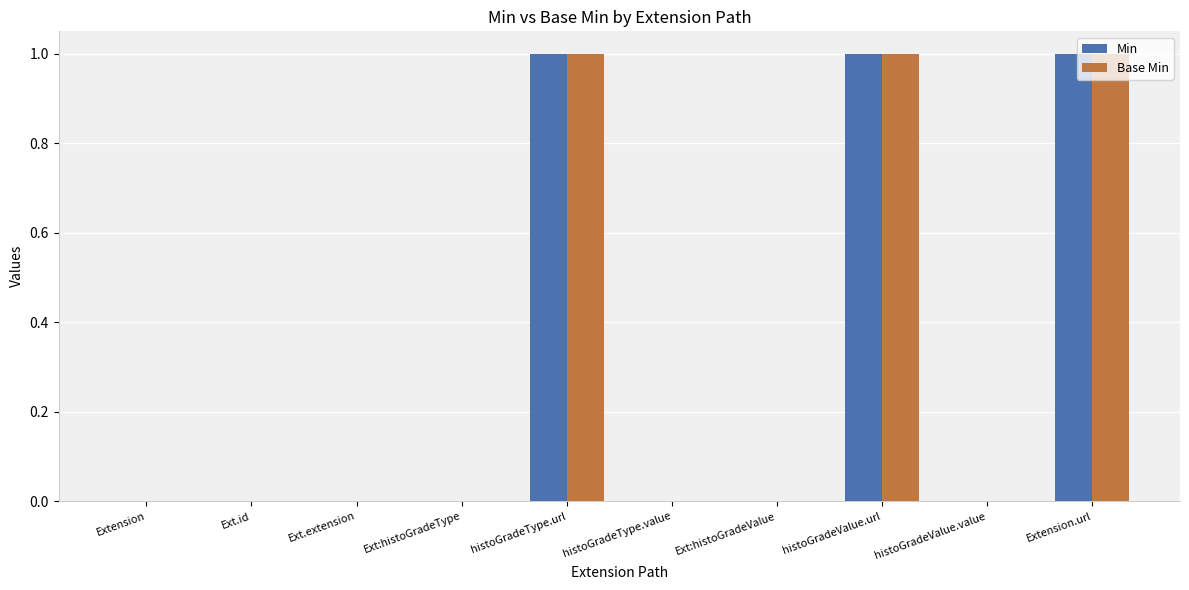

Is the value of Base Min at Extension greater than the value of Min at histoGradeValue.url?

No